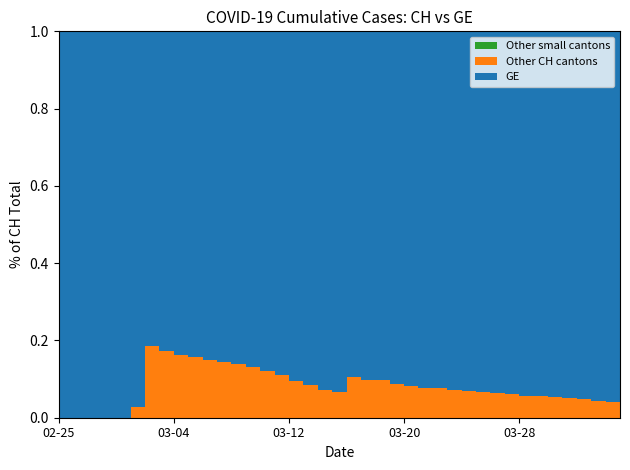

Reading left to right, extract all data points from this chart.

GE: 375	479	630	840	981	1083	1171	1278	1384	1447	1538	1614	1681	1780	1955	2201	2574	3010	3627	3978	4485	5174	6002	6681	7205	7607	7807	8213	8554	9000	9520	9971	10533	10825	11444	12210	12863	13919	14733	15284
CH: 375	479	630	840	981	1113	1436	1544	1652	1715	1809	1885	1952	2051	2226	2472	2845	3291	3908	4259	5012	5731	6644	7323	7847	8249	8449	8855	9196	9642	10162	10613	11175	11467	12086	12852	13505	14561	15375	15926